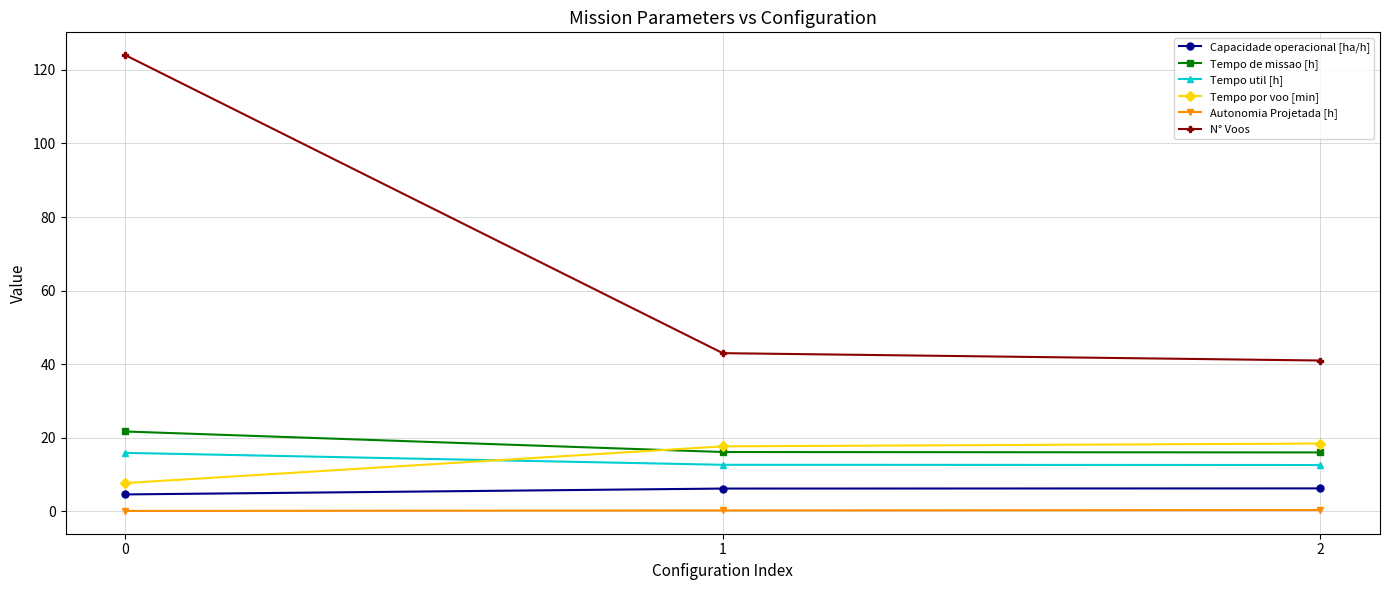

Which series has the widest spread of values?

N° Voos